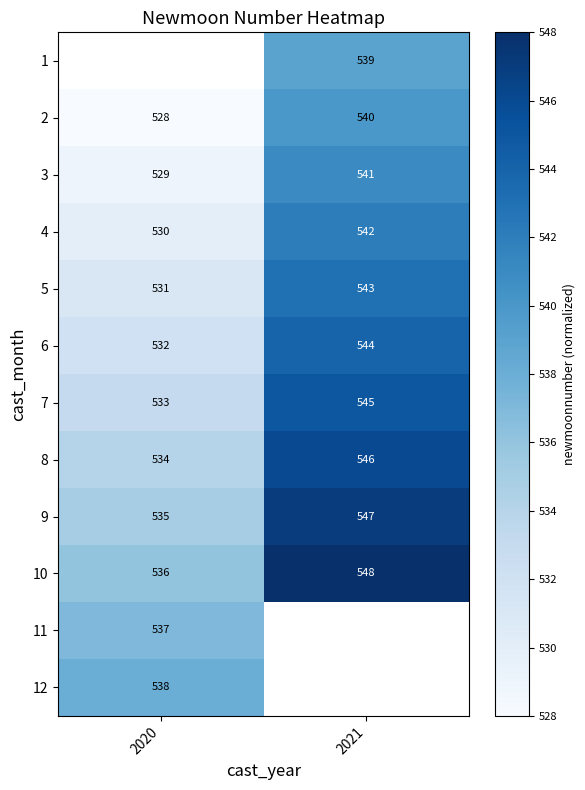

Is the value of 2 at 2020 greater than the value of 9 at 2021?

No